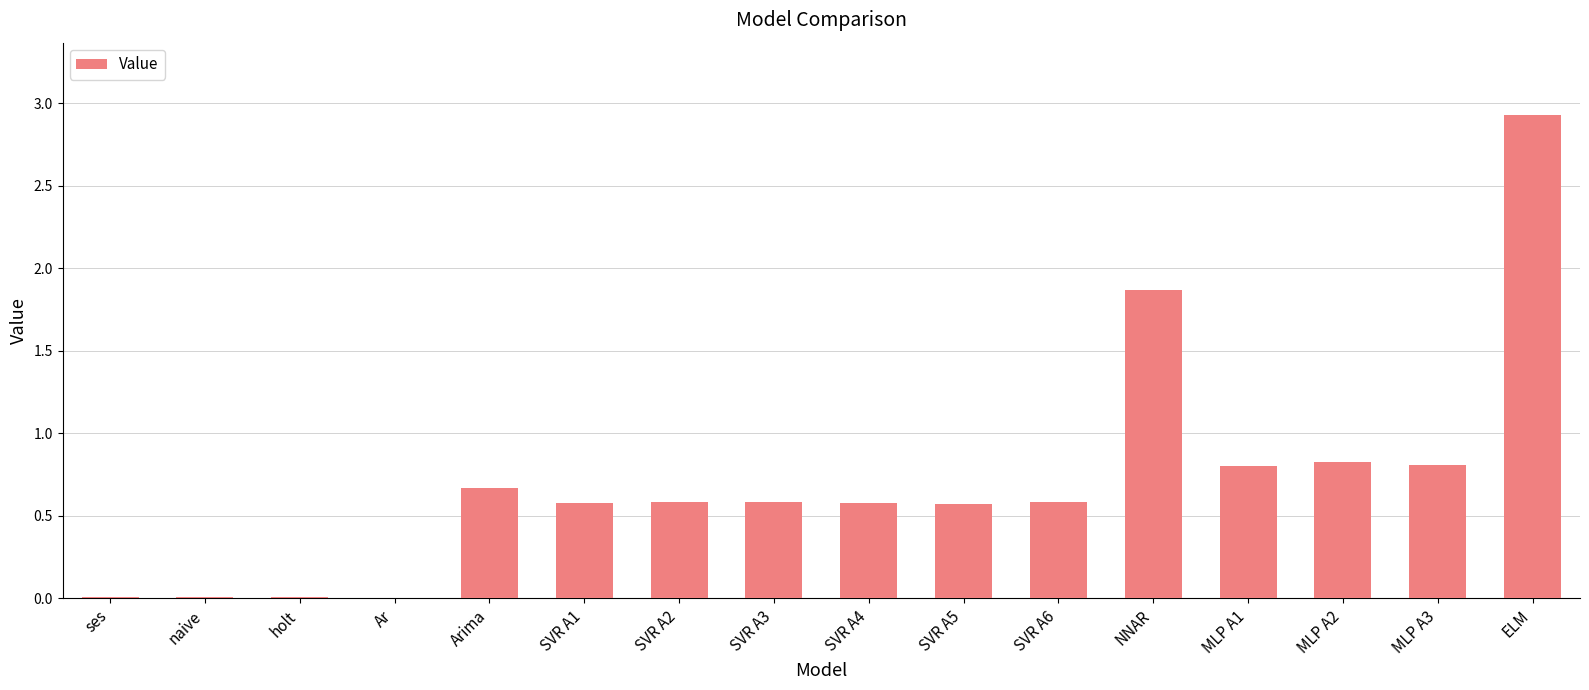

What is the change in value from SVR A3 to MLP A2?

+0.2